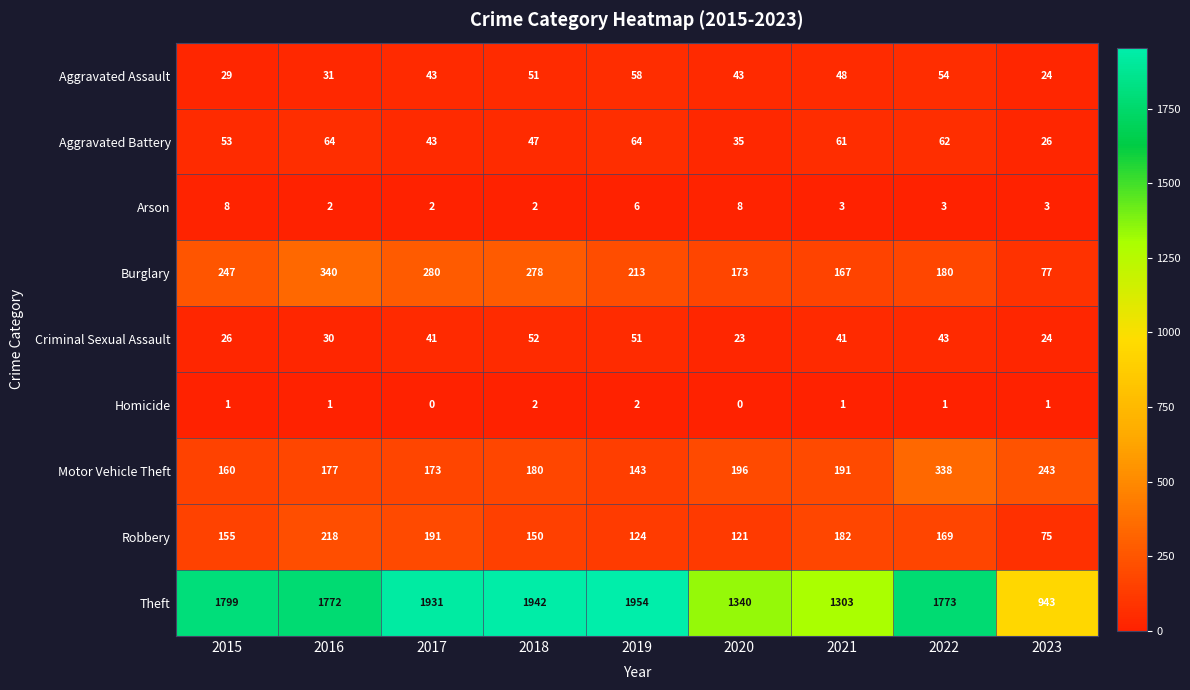

What is the sum of all Arson values?

37